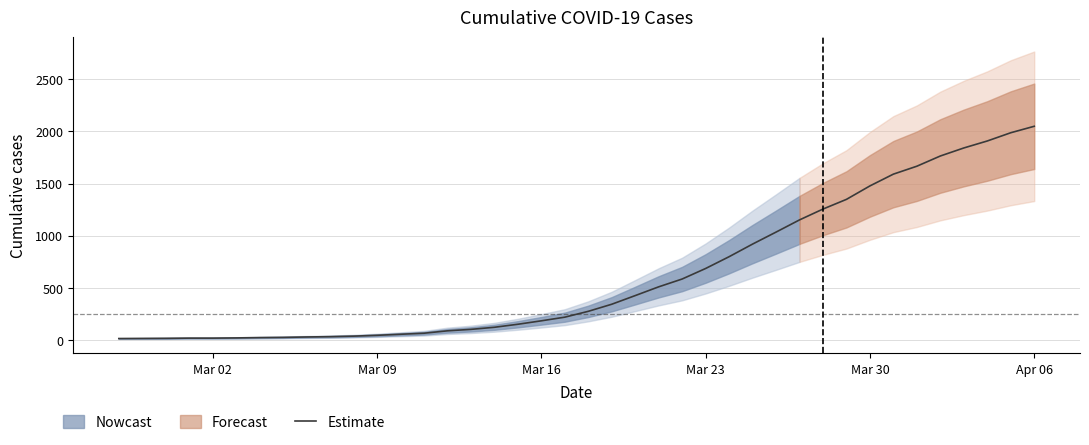

Does the chart have visible grid lines?

Yes